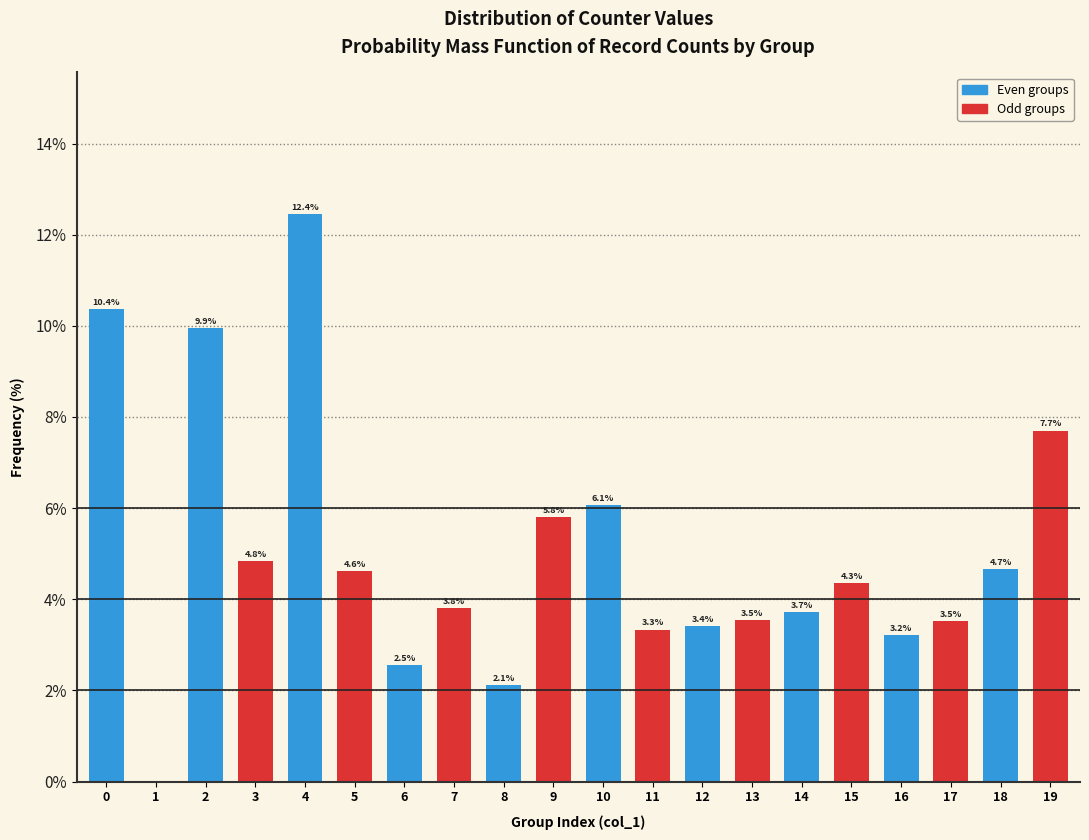

Are the bars horizontal?

No